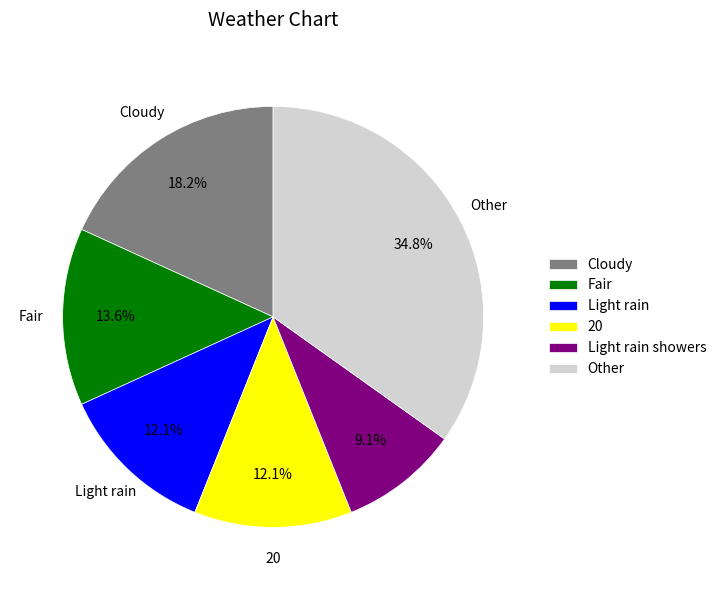

What percentage do Light rain showers and Fair together represent?

22.7%